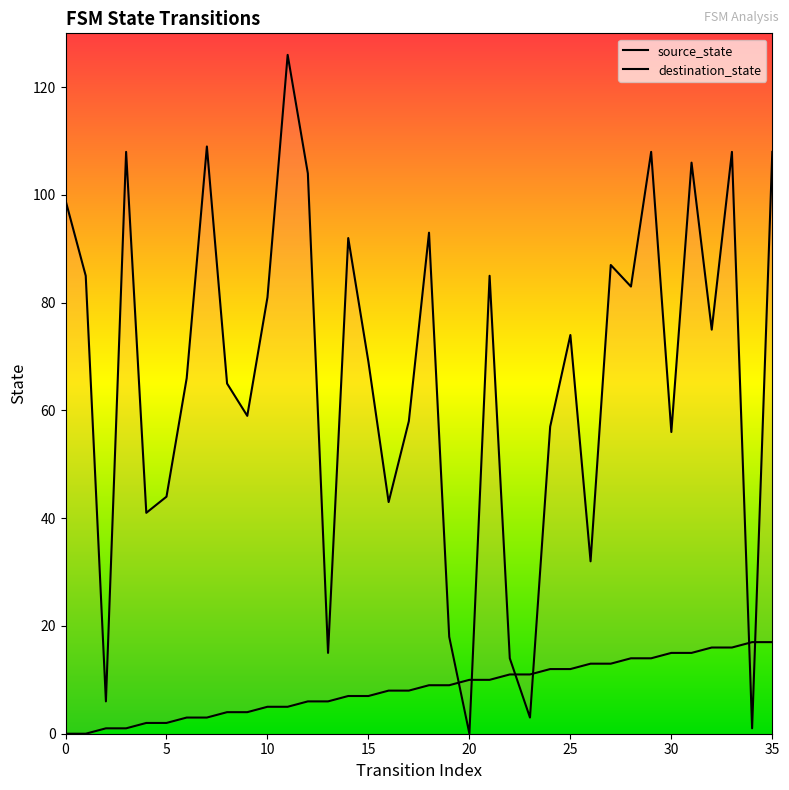

How many values in the destination_state series exceed 74?

17